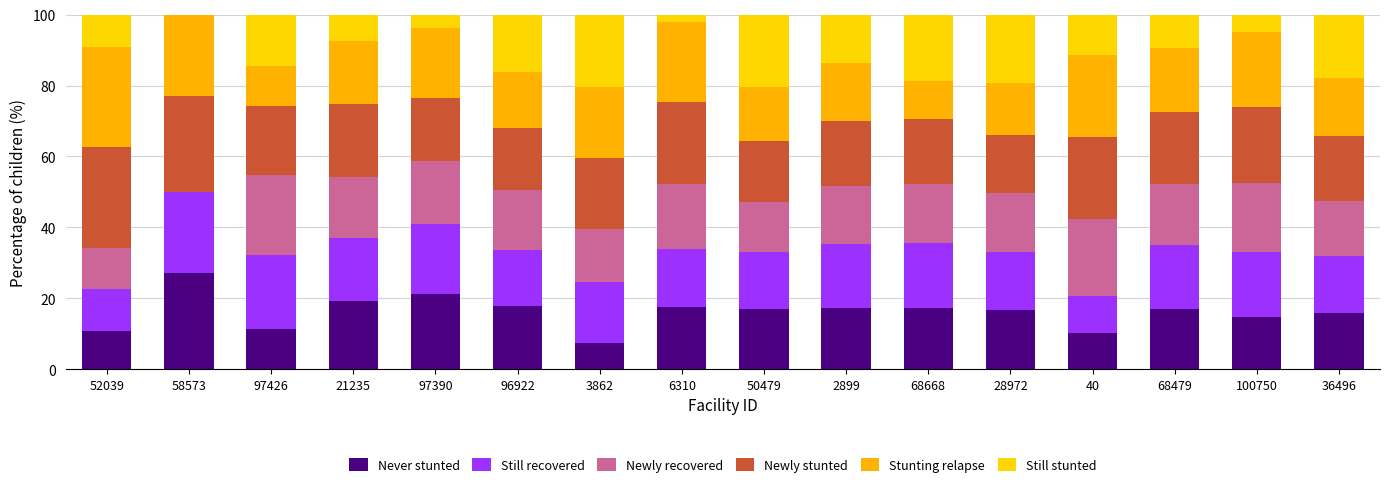

What position from the right is 6310?

9